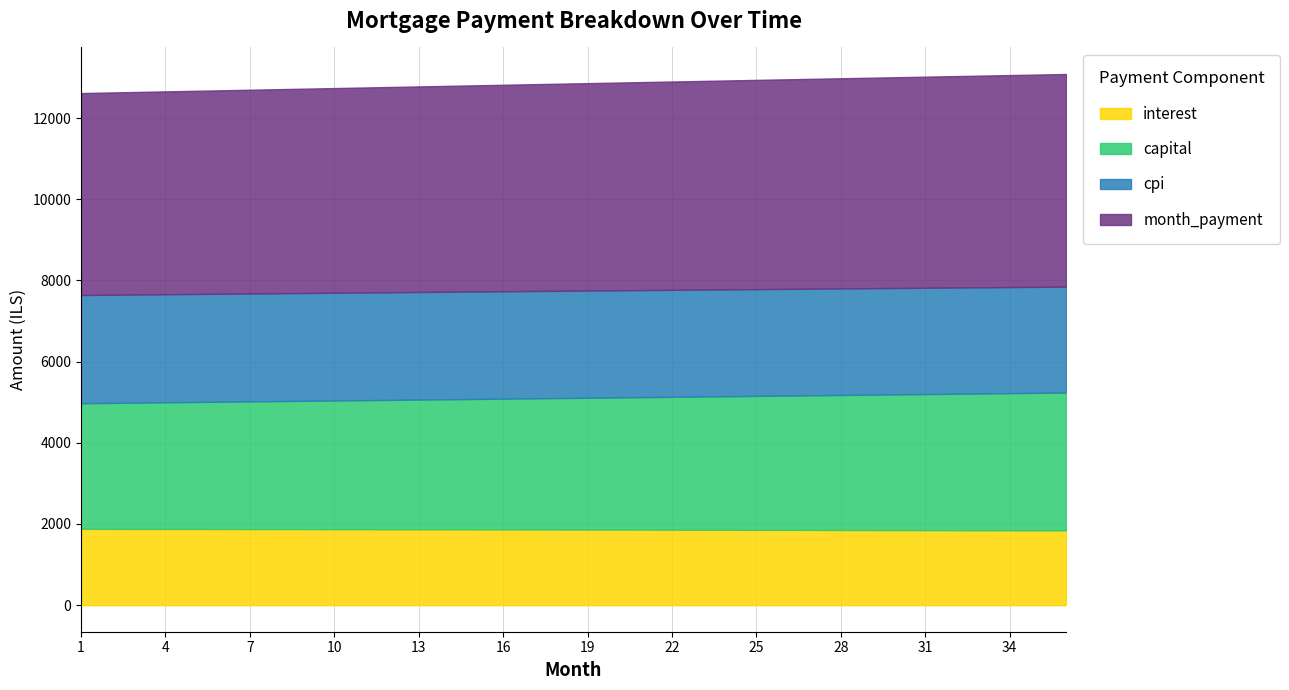

How many distinct data groups are displayed?

4